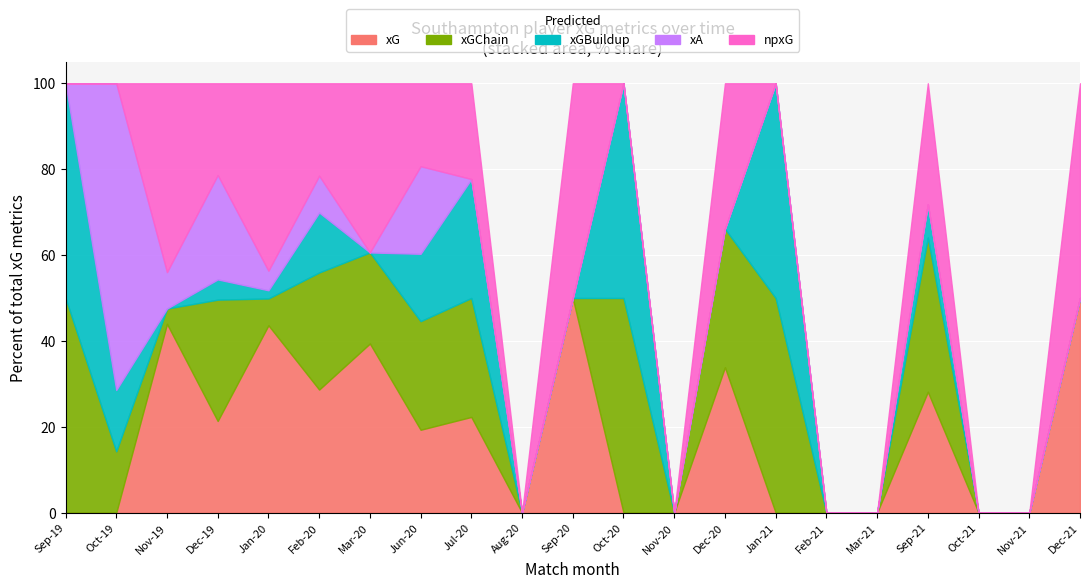

How many positive values does the xA series have?

4